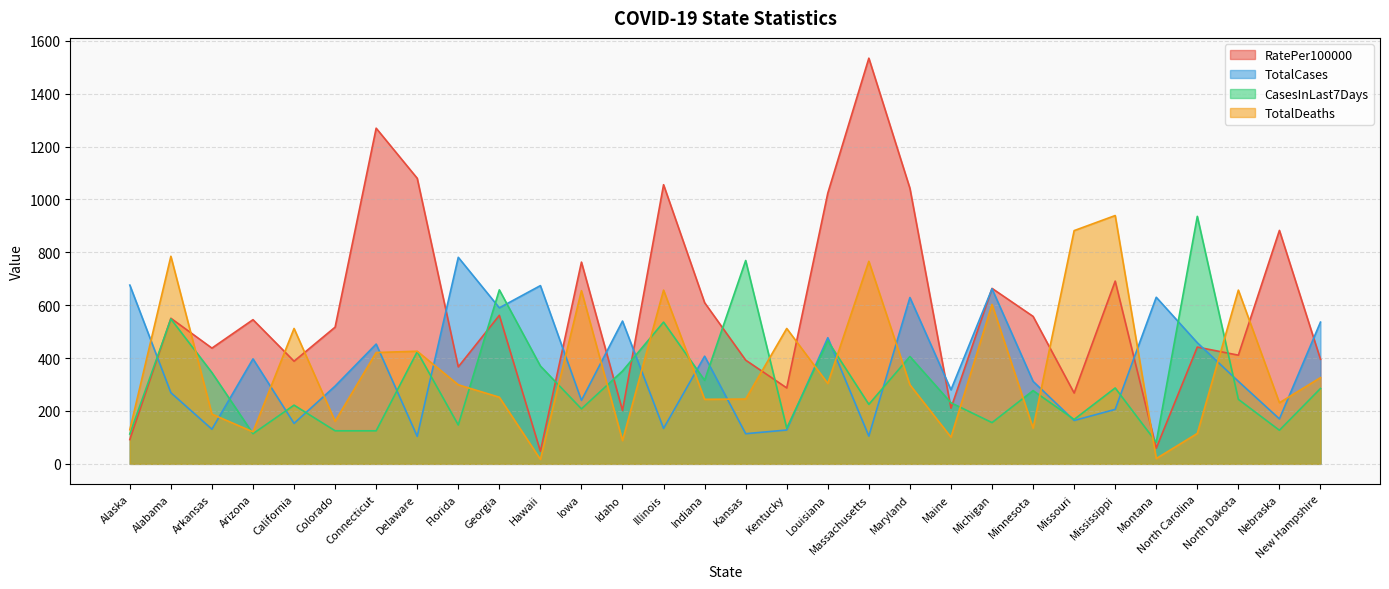

Between which two adjacent categories do RatePer100000 and CasesInLast7Days first intersect?

Alaska and Alabama